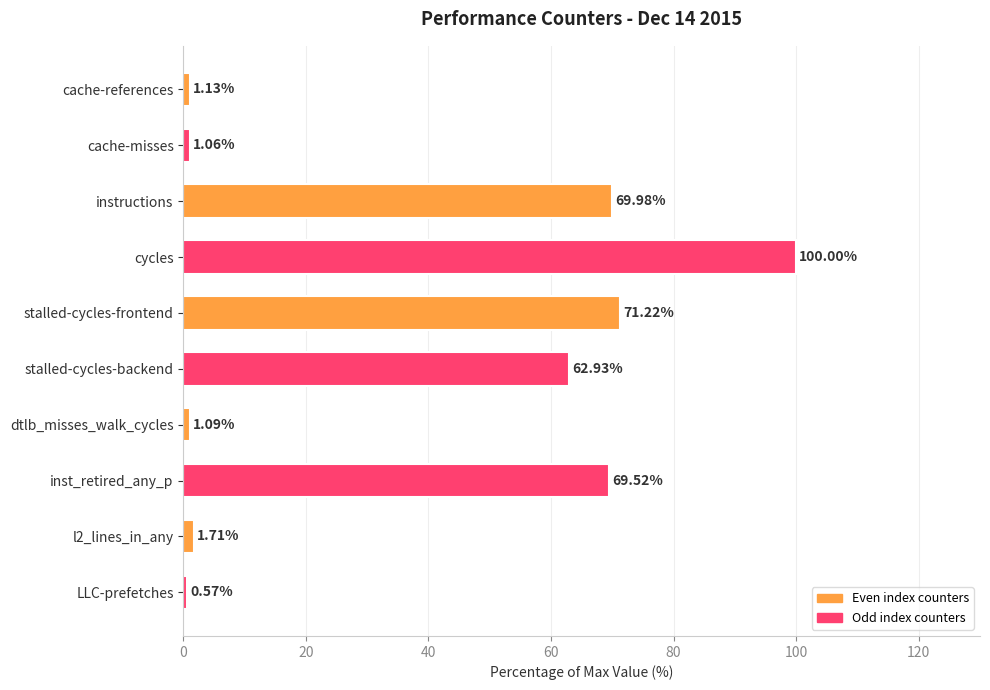

Between instructions and cache-references, which is larger?

instructions